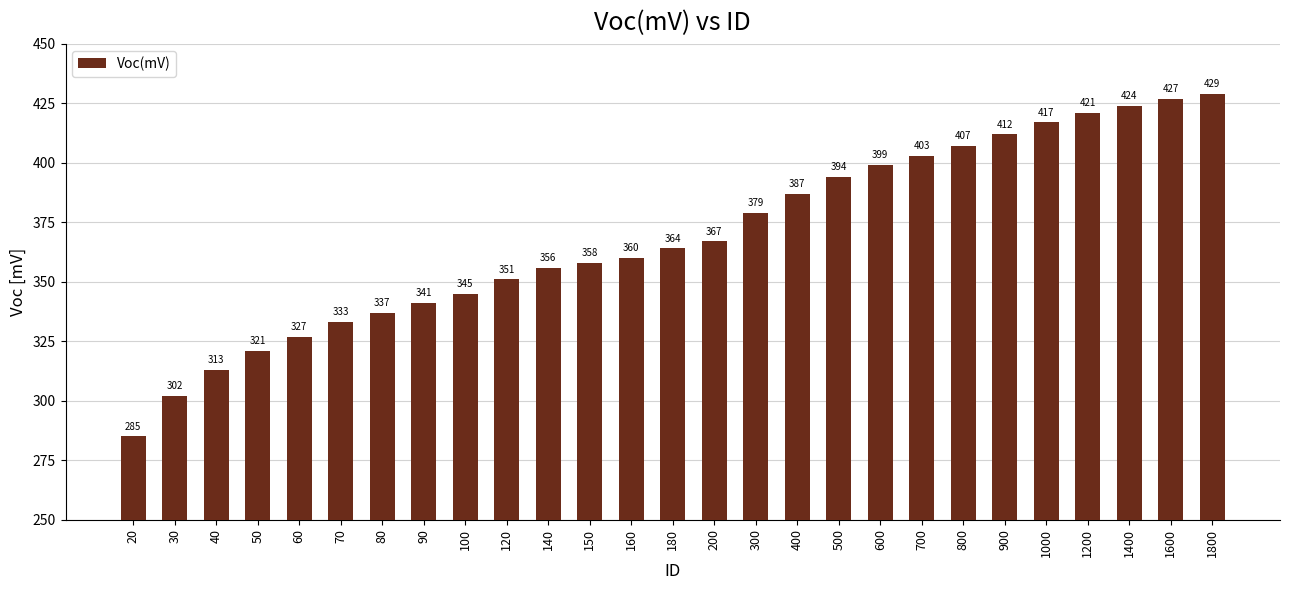

What is the change in value from 70 to 500?

+61